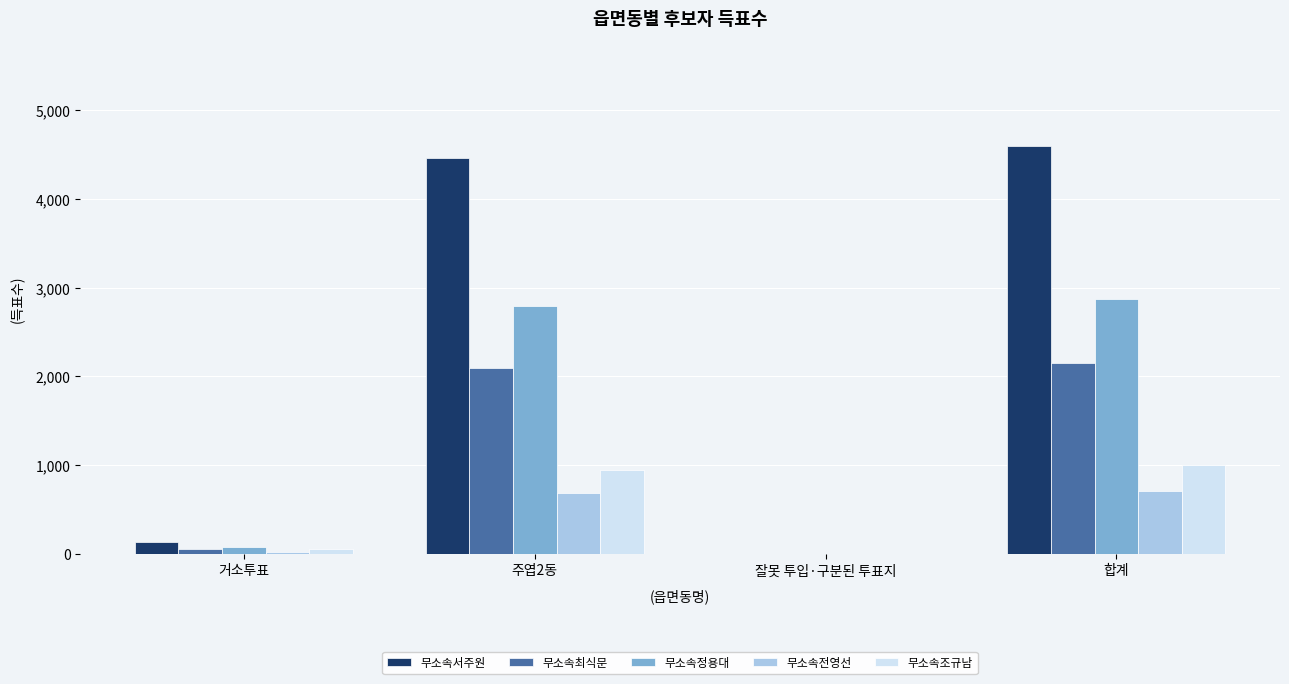

What is the approximate value of 무소속정용대 at 주엽2동, to the nearest 10?

2800